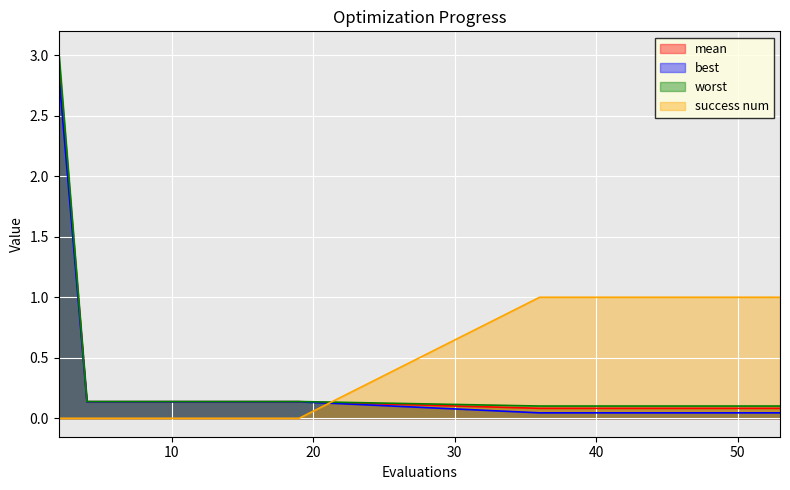

Reading left to right, list all the values displayed in this chart.

mean: 2=3.0	4=0.1	6=0.1	8=0.1	10=0.1	12=0.1	14=0.1	16=0.1	17=0.1	19=0.1	36=0.1	38=0.1	40=0.1	42=0.1	44=0.1	46=0.1	48=0.1	50=0.1	51=0.1	53=0.1
best: 2=2.9	4=0.1	6=0.1	8=0.1	10=0.1	12=0.1	14=0.1	16=0.1	17=0.1	19=0.1	36=0.0	38=0.0	40=0.0	42=0.0	44=0.0	46=0.0	48=0.0	50=0.0	51=0.0	53=0.0
worst: 2=3.0	4=0.1	6=0.1	8=0.1	10=0.1	12=0.1	14=0.1	16=0.1	17=0.1	19=0.1	36=0.1	38=0.1	40=0.1	42=0.1	44=0.1	46=0.1	48=0.1	50=0.1	51=0.1	53=0.1
success num: 2=0.0	4=0.0	6=0.0	8=0.0	10=0.0	12=0.0	14=0.0	16=0.0	17=0.0	19=0.0	36=1.0	38=1.0	40=1.0	42=1.0	44=1.0	46=1.0	48=1.0	50=1.0	51=1.0	53=1.0